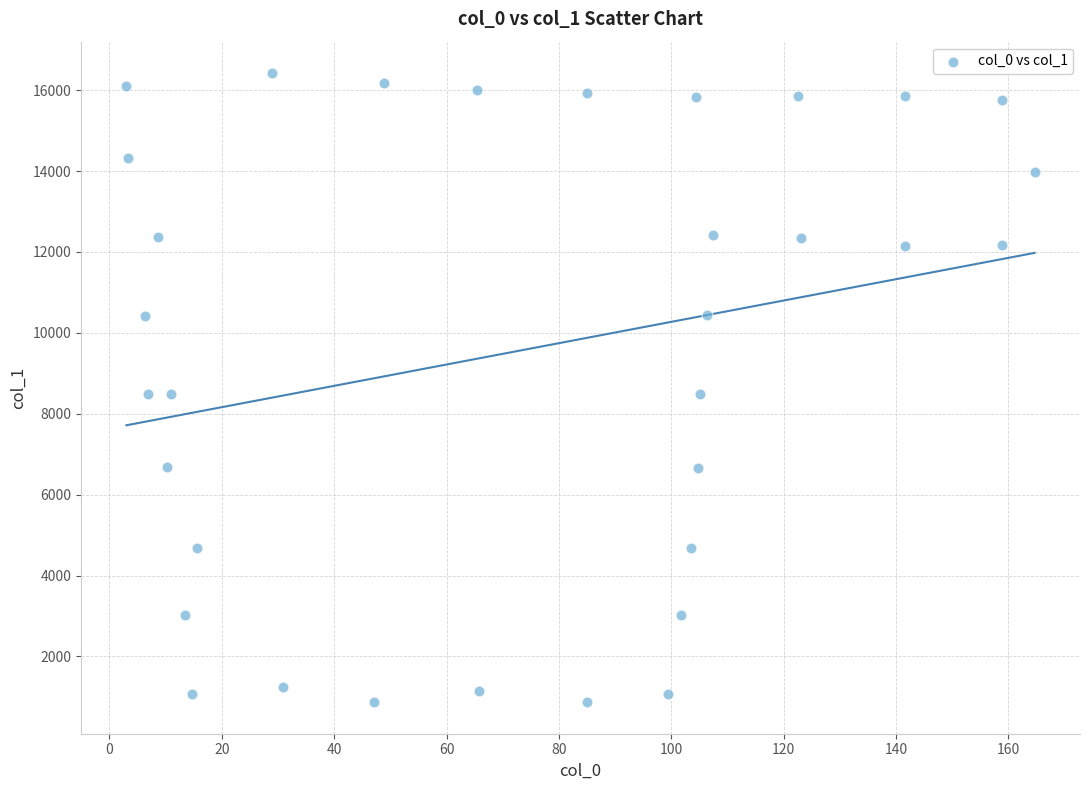

What is the range of X values (max minus min)?

161.7